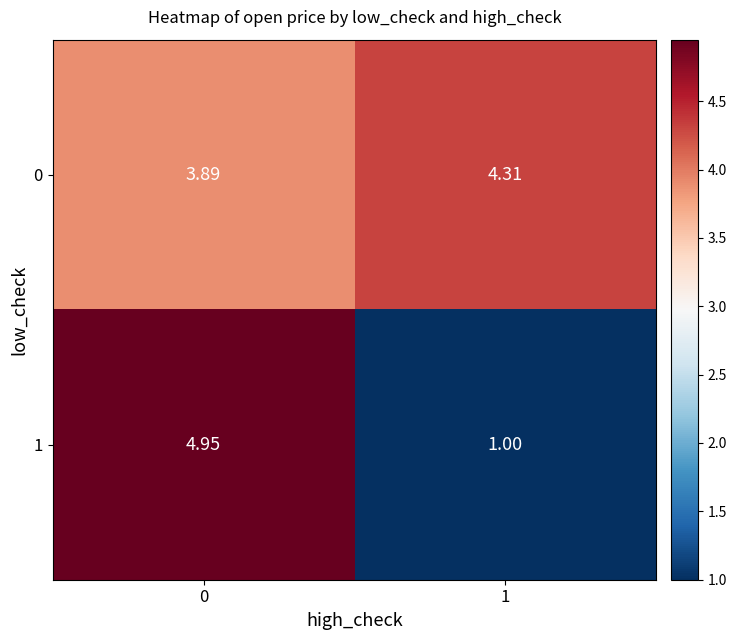

Is the value of 1 at 0 greater than the value of 0 at 0?

Yes